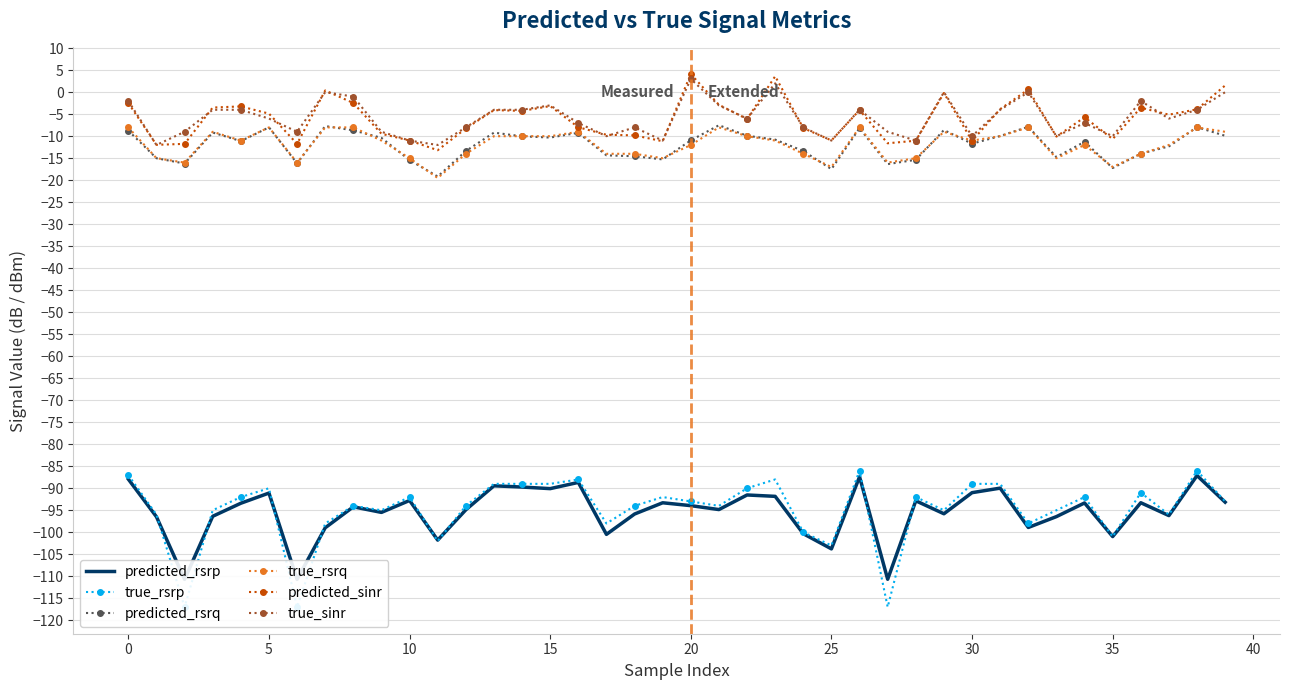

In predicted_sinr, how many points are lower than both neighbors (excluding endpoints)?

12